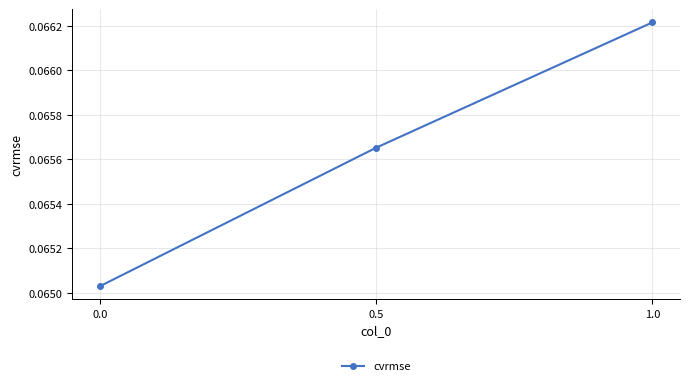

Reading left to right, list all the values displayed in this chart.

1.0=0.1	0.5=0.1	0.0=0.1